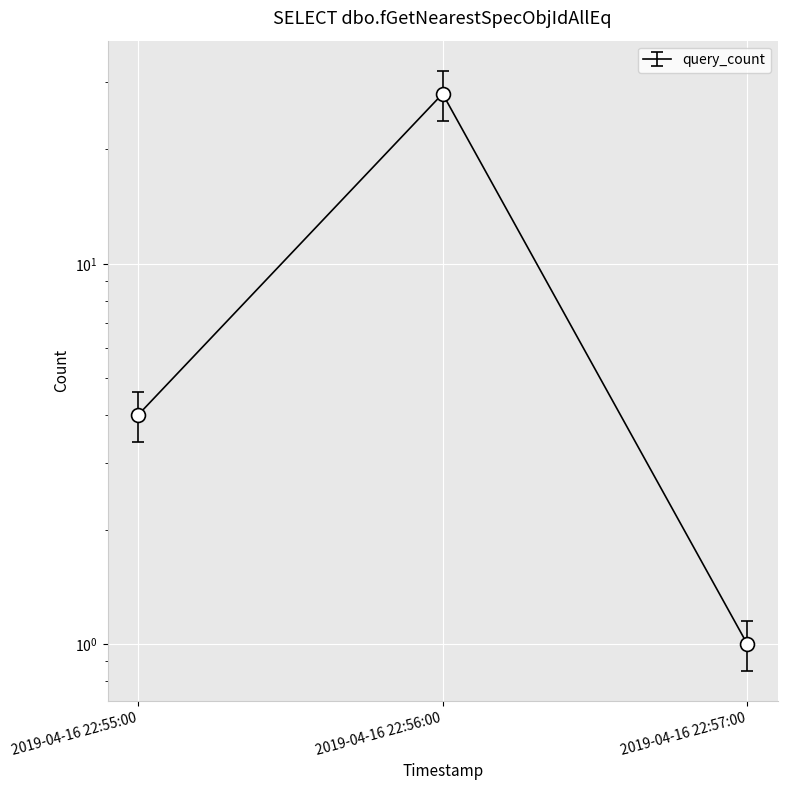

How many data points are less than 4?

1